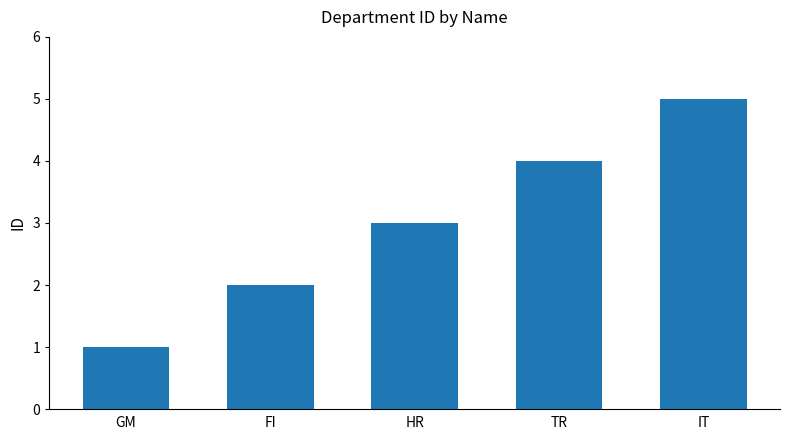

Rank the categories by value from highest to lowest.

IT, TR, HR, FI, GM